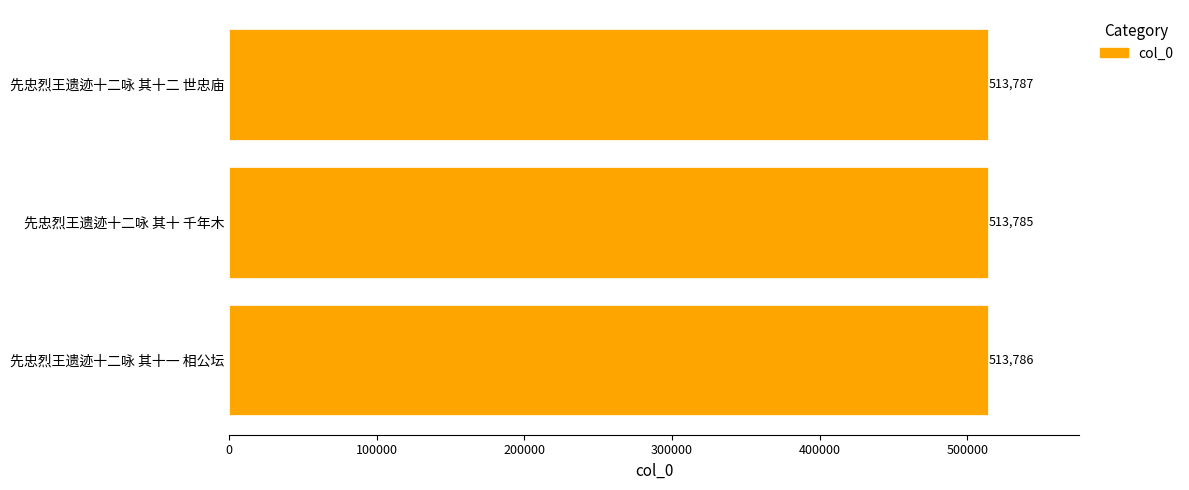

True or false: the data shows 116787 at 先忠烈王遗迹十二咏 其十 千年木.

False